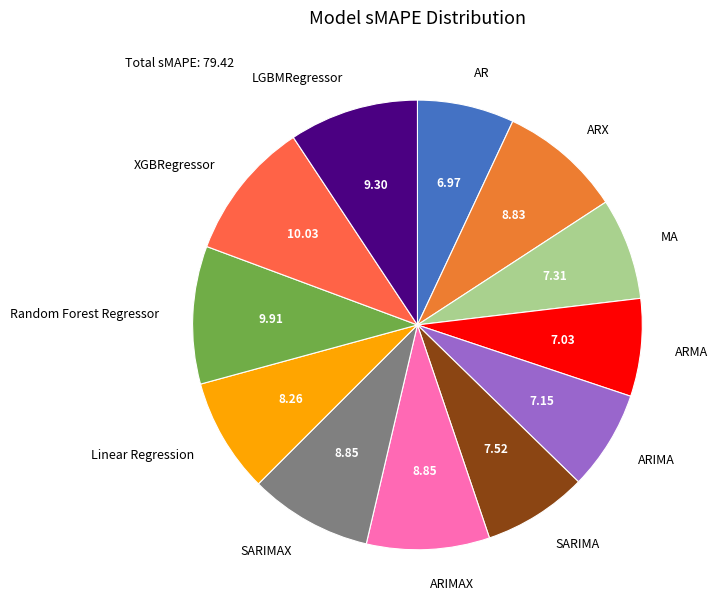

The ARIMAX slice represents 1% of the pie. True or false?

False